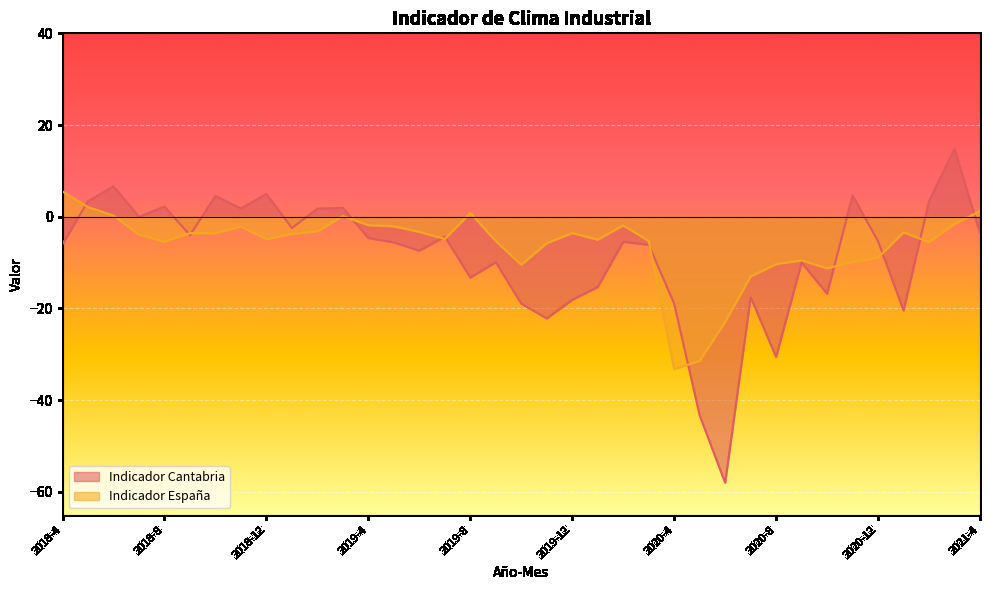

What is the difference between the Indicador Cantabria values at 2018-11 and 2020-12?

7.1